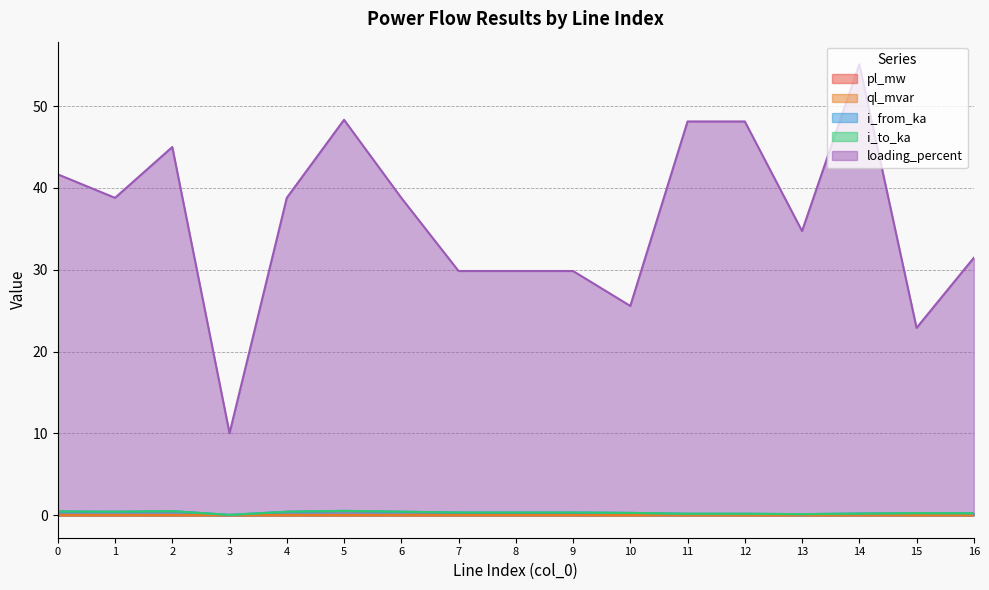

True or false: loading_percent and i_from_ka intersect in this chart.

False